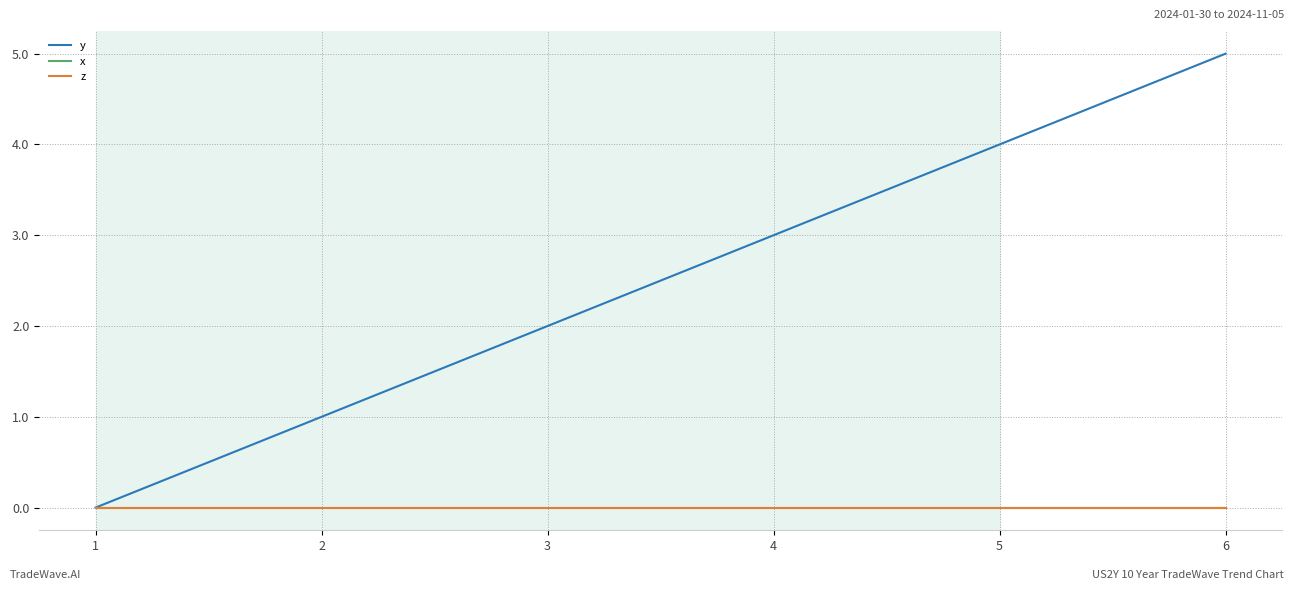

True or false: z has more than 1 interior local peaks.

False